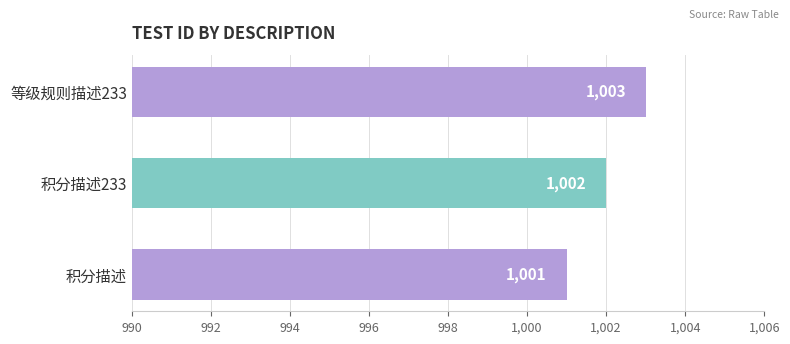

What is the average value?

1002